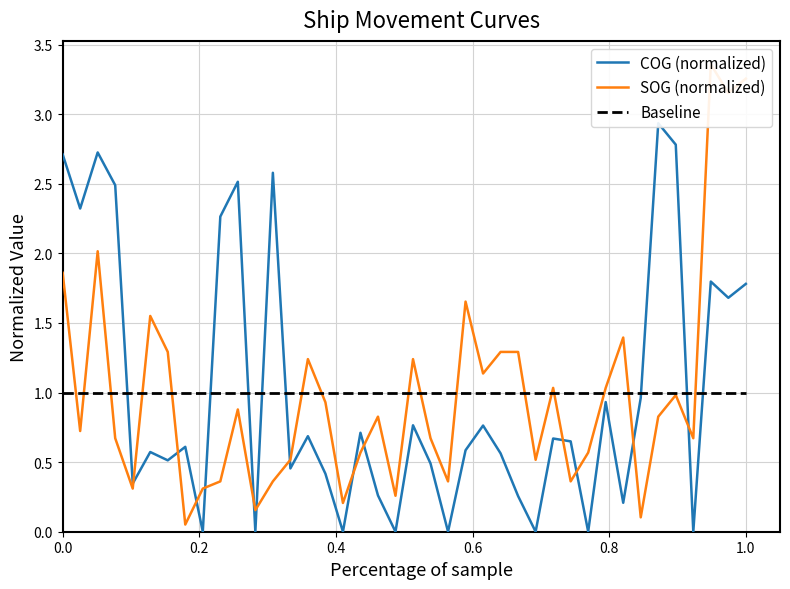

Is the value of Baseline at 30 greater than the value of COG (normalized) at 16?

Yes